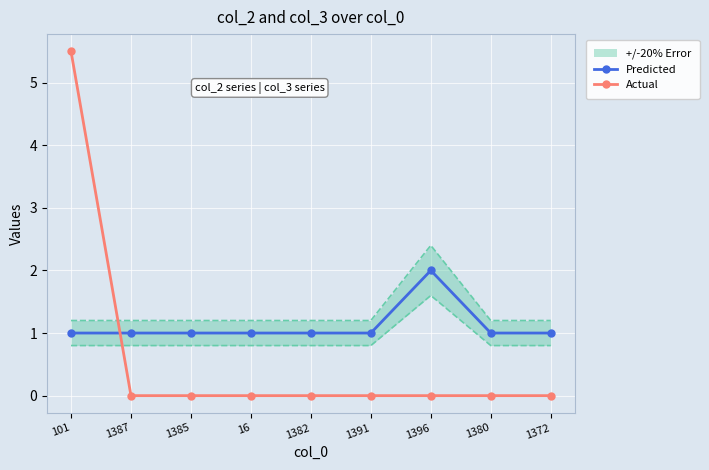

What is the label of the 5th point from the right?

1382